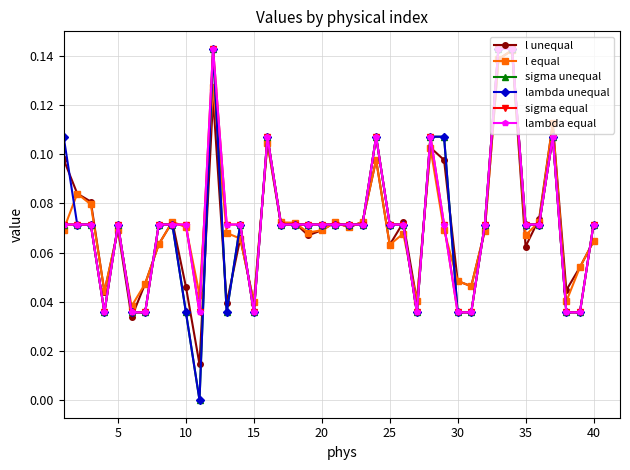

Count the l equal values in the range 0 to 1.

40